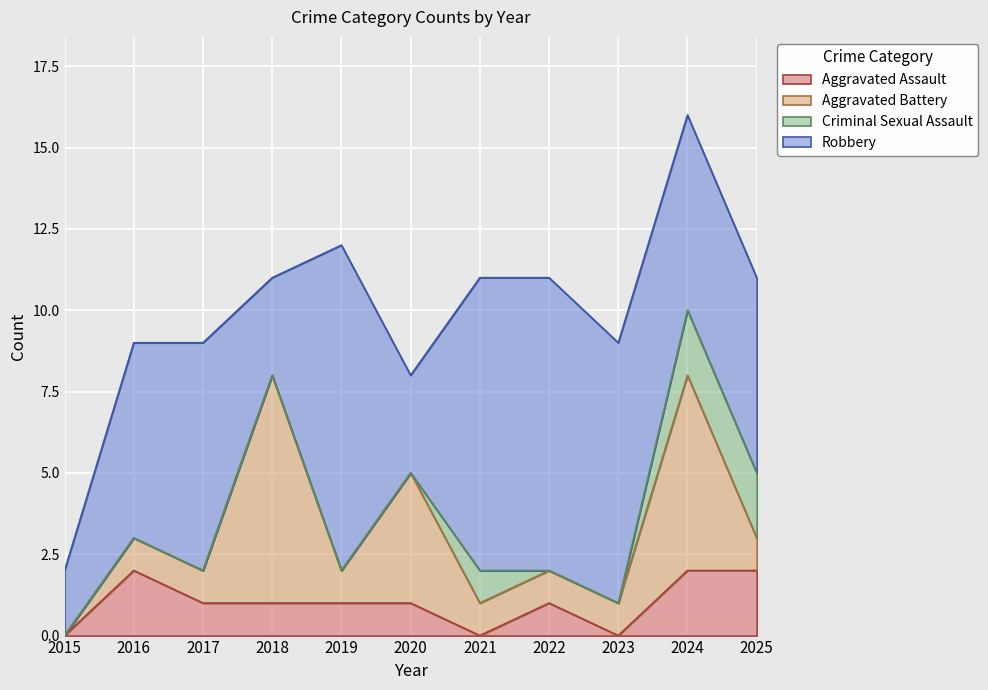

Reading left to right, extract all data points from this chart.

Aggravated Assault: 0	2	1	1	1	1	0	1	0	2	2
Aggravated Battery: 0	1	1	7	1	4	1	1	1	6	1
Criminal Sexual Assault: 0	0	0	0	0	0	1	0	0	2	2
Robbery: 2	6	7	3	10	3	9	9	8	6	6
Total: 2	9	9	11	12	8	11	11	9	16	11